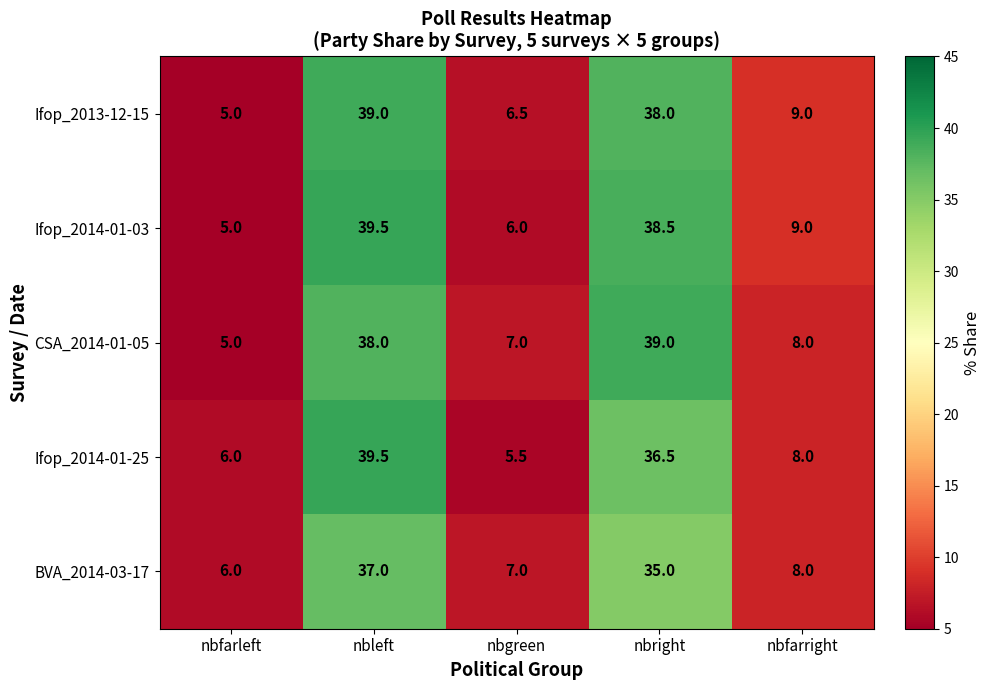

What is the sum of all Ifop_2014-01-25 values?

95.5